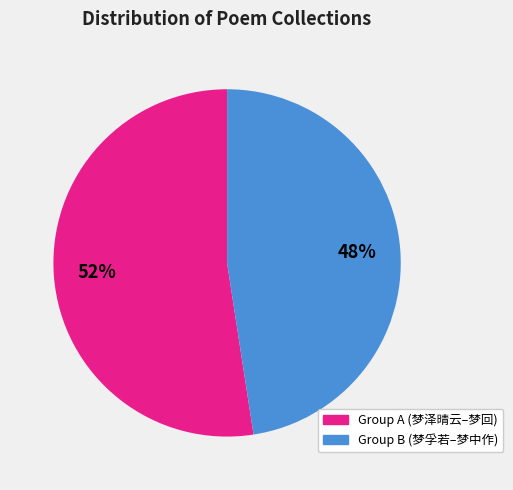

To the nearest percent, what is the average slice percentage?

50%